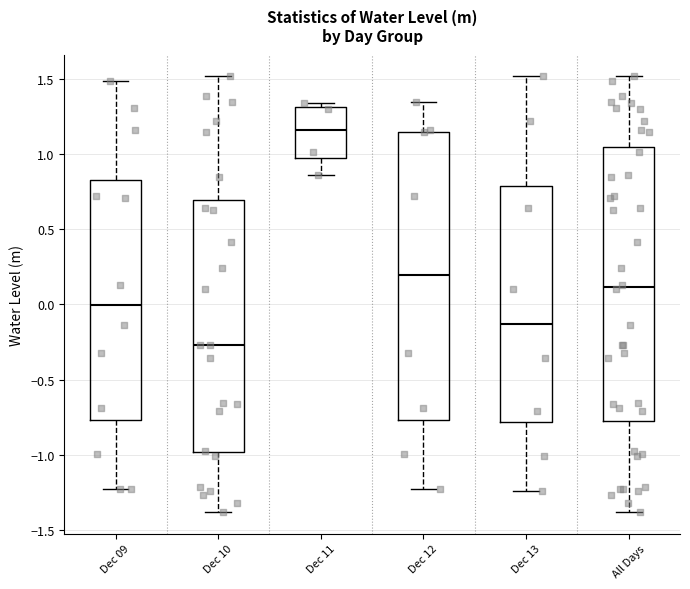

Reading left to right, transcribe this box plot: for each box, give where its median line is, the range the box spans, and where its two whiskers end, as read against the y-axis. The values are not printed on the chart, so give them approximately, as read against the axis.

Dec 09: median 0.00, box -0.75 to 0.85, whiskers -1.25 to 1.50
Dec 10: median -0.25, box -1.00 to 0.70, whiskers -1.40 to 1.50
Dec 11: median 1.15, box 0.95 to 1.30, whiskers 0.85 to 1.35
Dec 12: median 0.20, box -0.75 to 1.15, whiskers -1.25 to 1.35
Dec 13: median -0.15, box -0.80 to 0.80, whiskers -1.25 to 1.50
All Days: median 0.10, box -0.80 to 1.05, whiskers -1.40 to 1.50